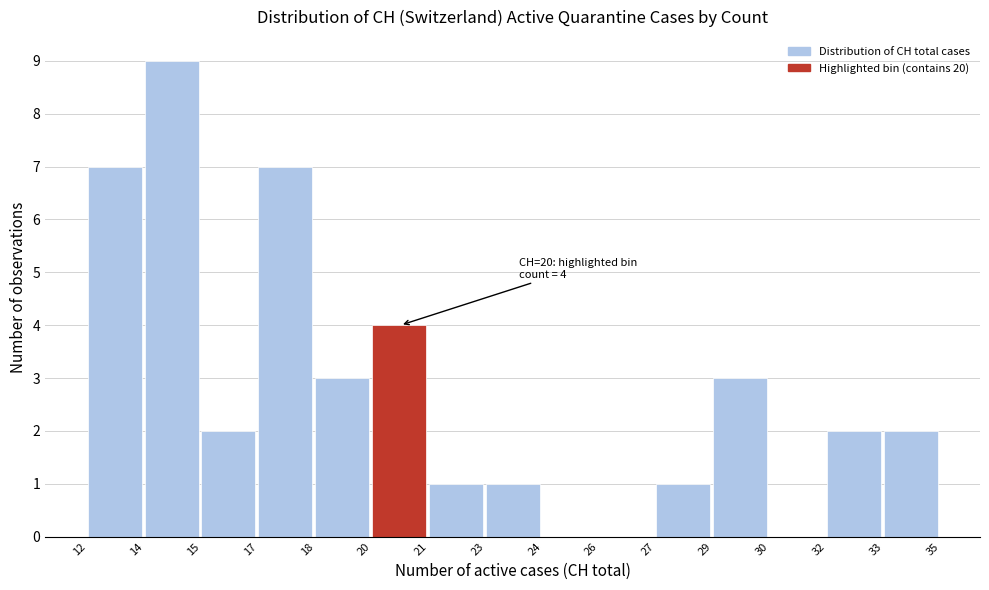

Reading left to right, transcribe all the data shown in this chart.

12=7	14=9	15=2	17=7	18=3	20=4	21=1	23=1	24=0	26=0	27=1	29=3	30=0	32=2	33=2